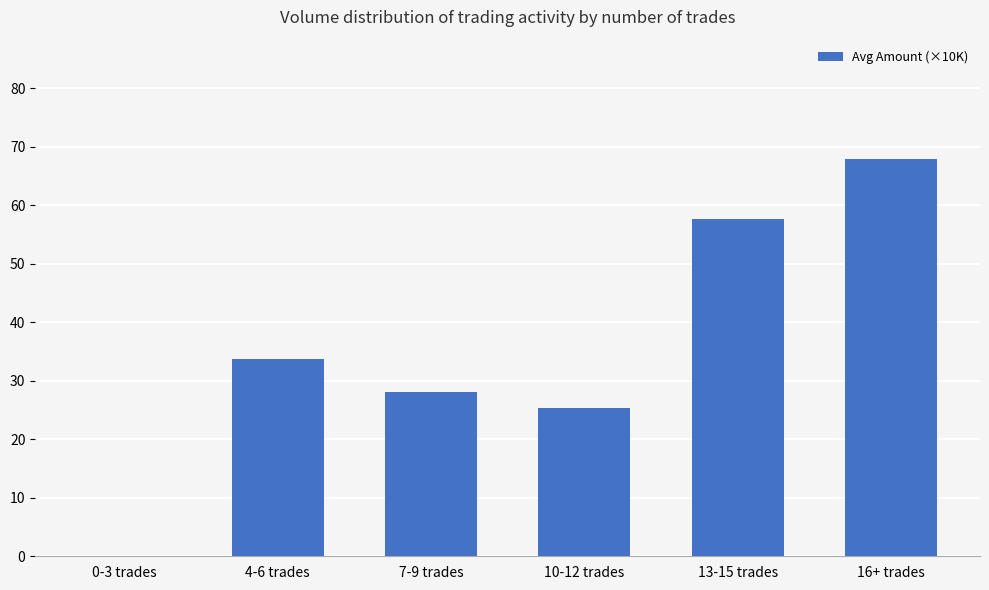

What is the sum of the values at 7-9 trades and 0-3 trades?

28.0